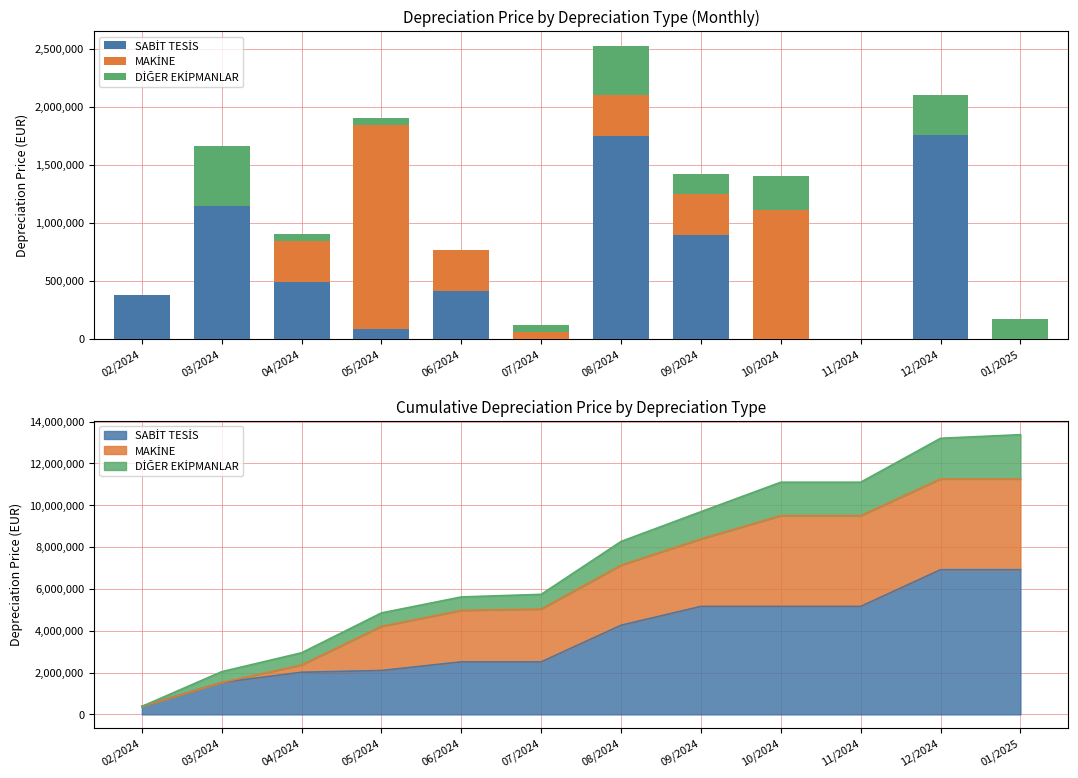

Which series has the largest range (max minus min)?

MAKİNE